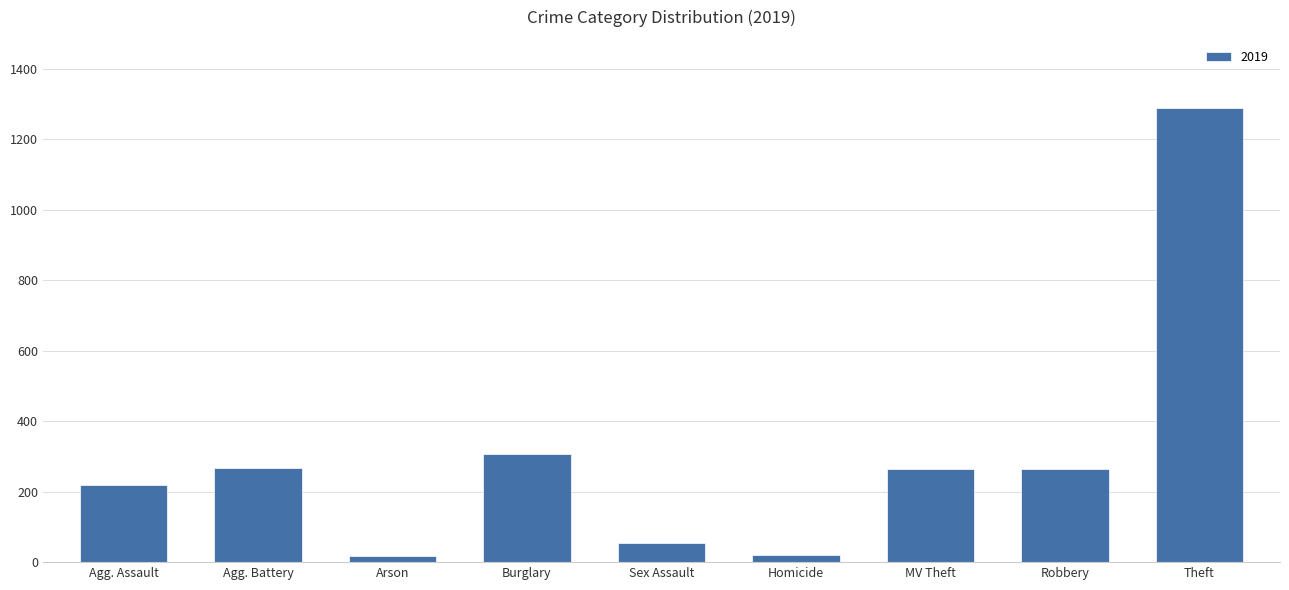

True or false: the data shows 308 at Burglary.

True